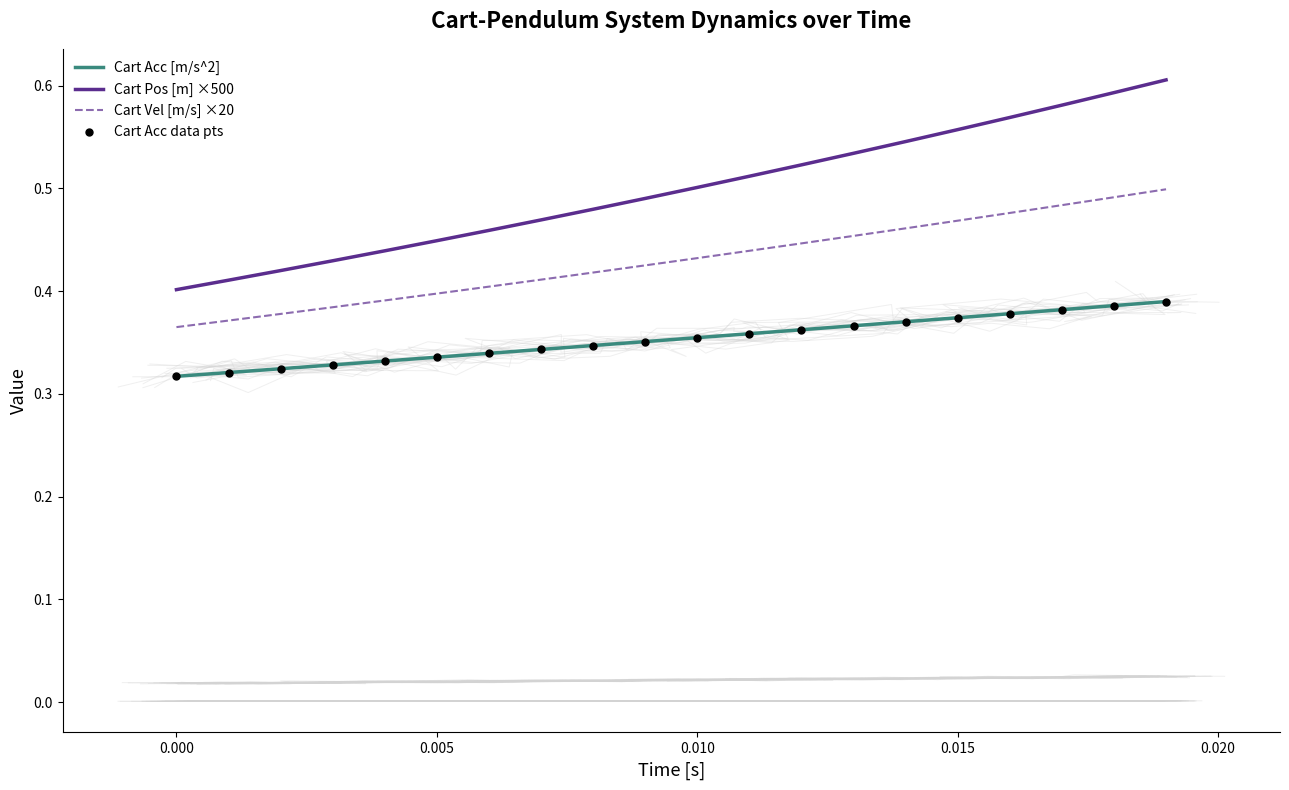

At how many categories does at least one series exceed 0?

20